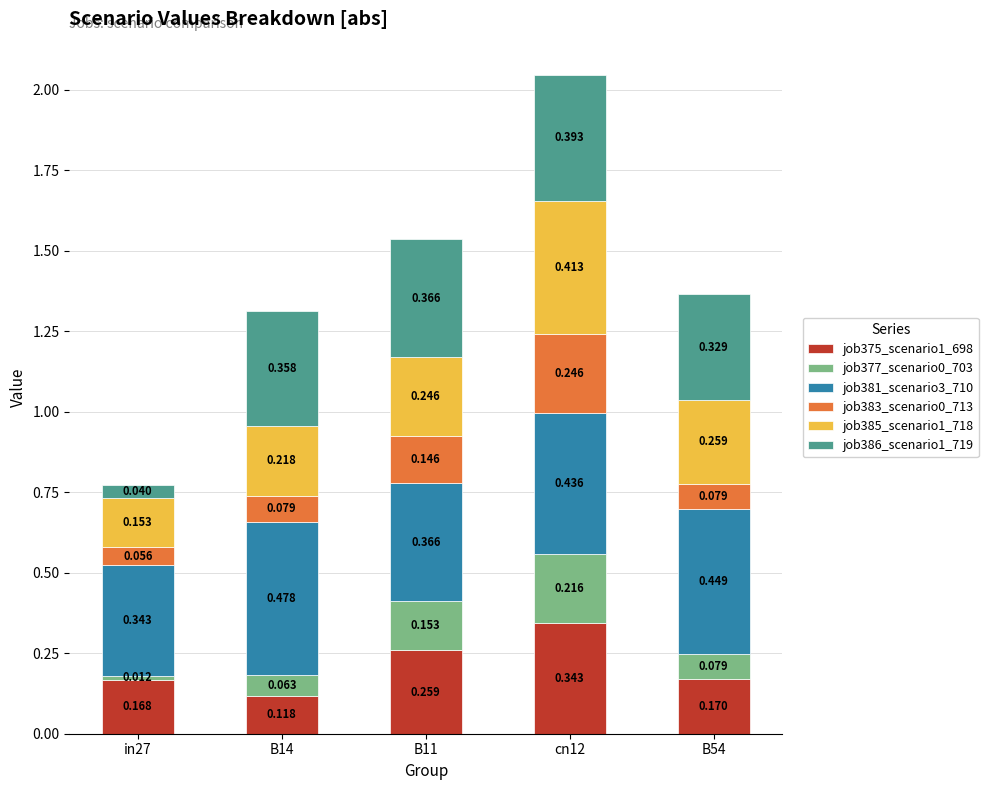

How many bars are there in total?

5